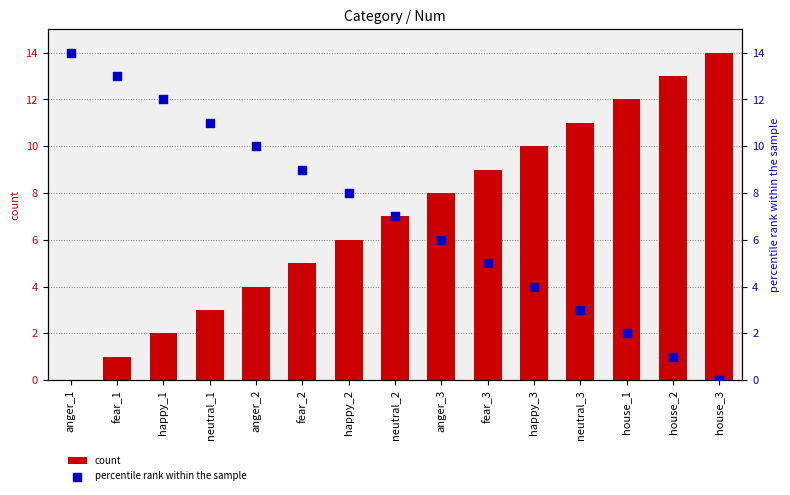

Which series has the largest total across all categories?

count